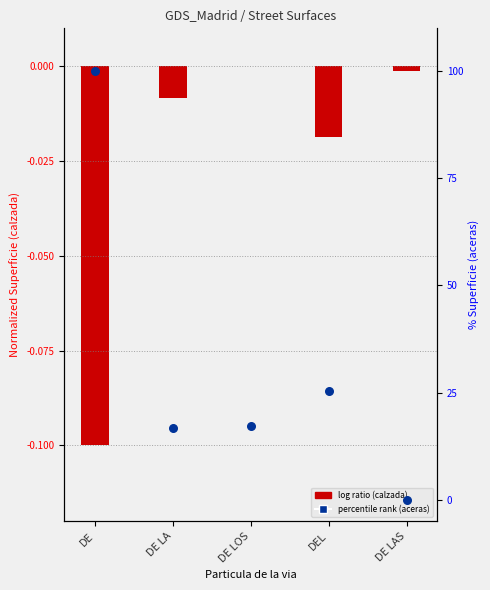

Is the value of log ratio (calzada) at DE LA greater than the value of percentile rank (aceras) at DE LOS?

No